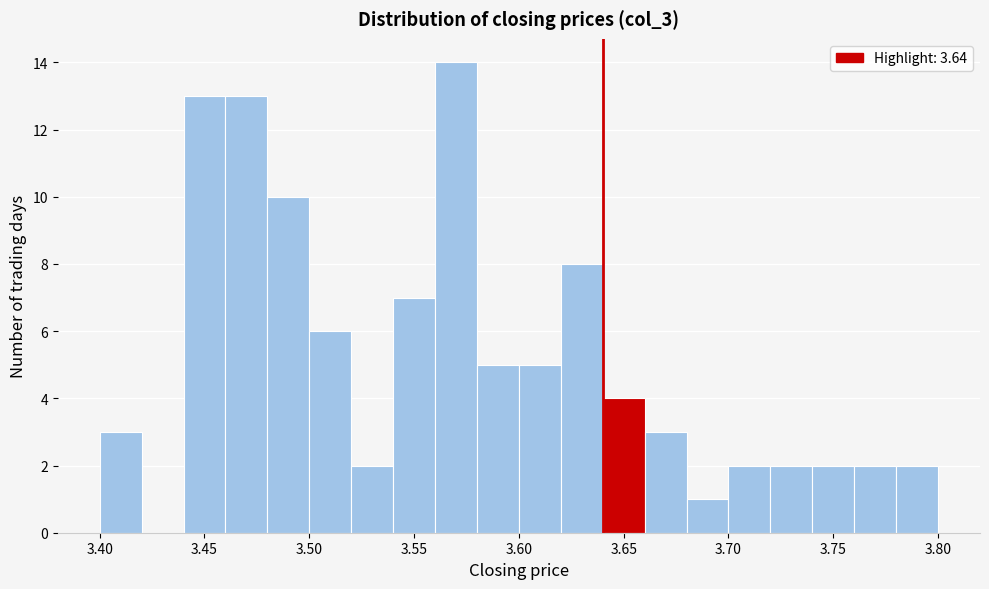

Reading left to right, list every bar in this chart as the range it spans on the x-axis followed by its height. The values are not printed on the chart, so give them approximately, as read against the axis.

3.40 to 3.42: 3
3.42 to 3.44: 0
3.44 to 3.46: 13
3.46 to 3.48: 13
3.48 to 3.50: 10
3.50 to 3.52: 6
3.52 to 3.54: 2
3.54 to 3.56: 7
3.56 to 3.58: 14
3.58 to 3.60: 5
3.60 to 3.62: 5
3.62 to 3.64: 8
3.64 to 3.66: 4
3.66 to 3.68: 3
3.68 to 3.70: 1
3.70 to 3.72: 2
3.72 to 3.74: 2
3.74 to 3.76: 2
3.76 to 3.78: 2
3.78 to 3.80: 2